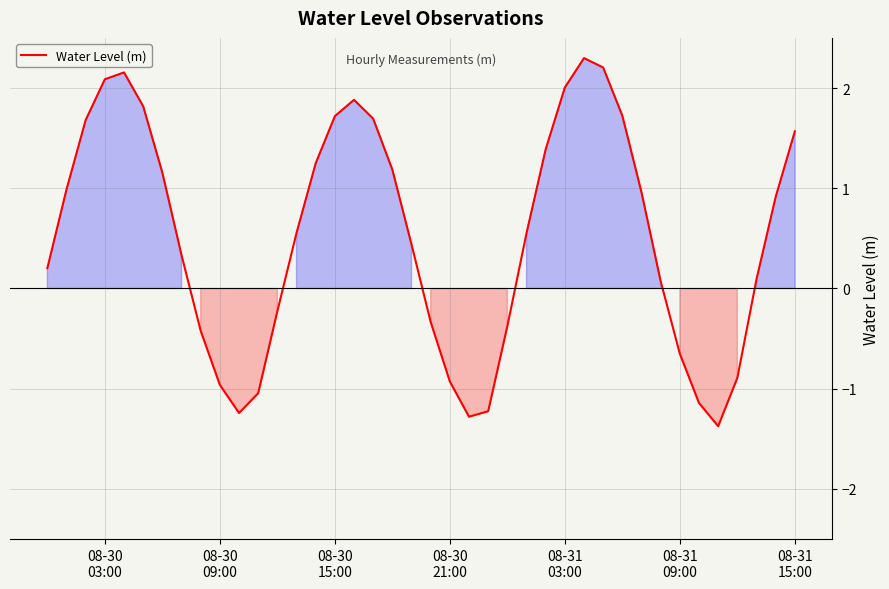

How many lines are shown in the chart?

1